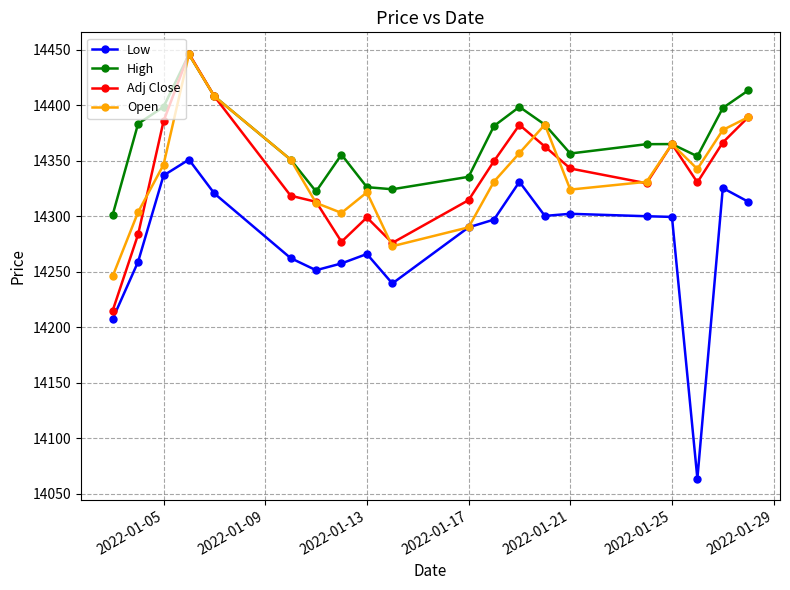

What is the value of the High point at the 16th from the left?

14364.9